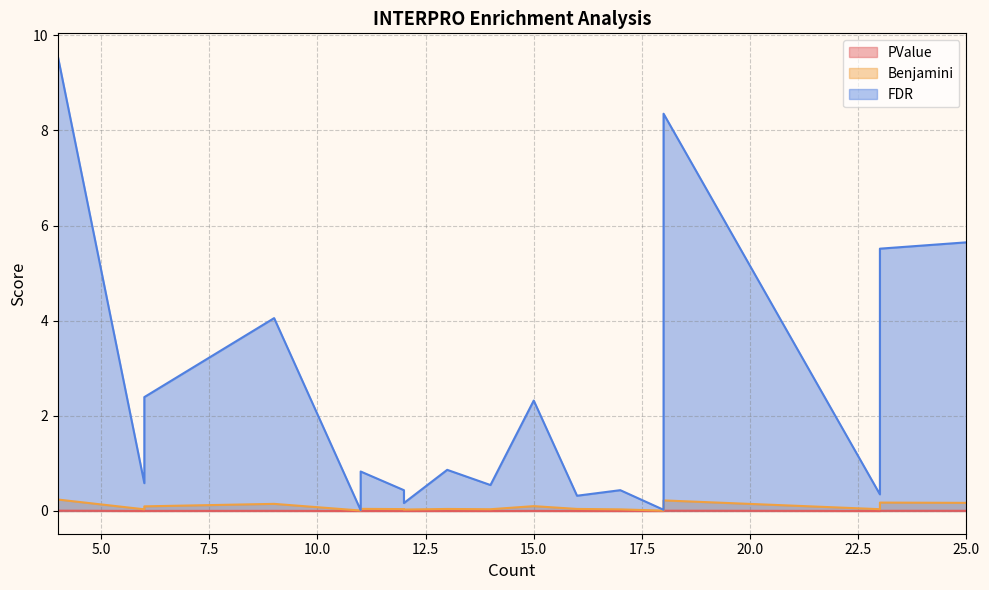

What are all the series names shown in the legend?

PValue, Benjamini, FDR